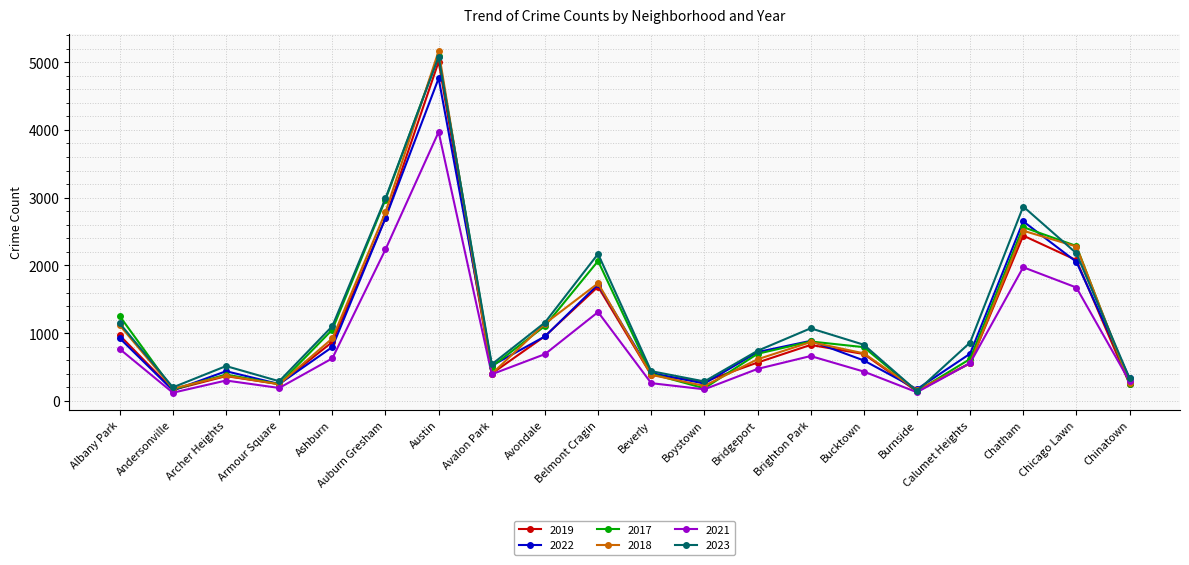

What is the minimum value shown in the chart?

123